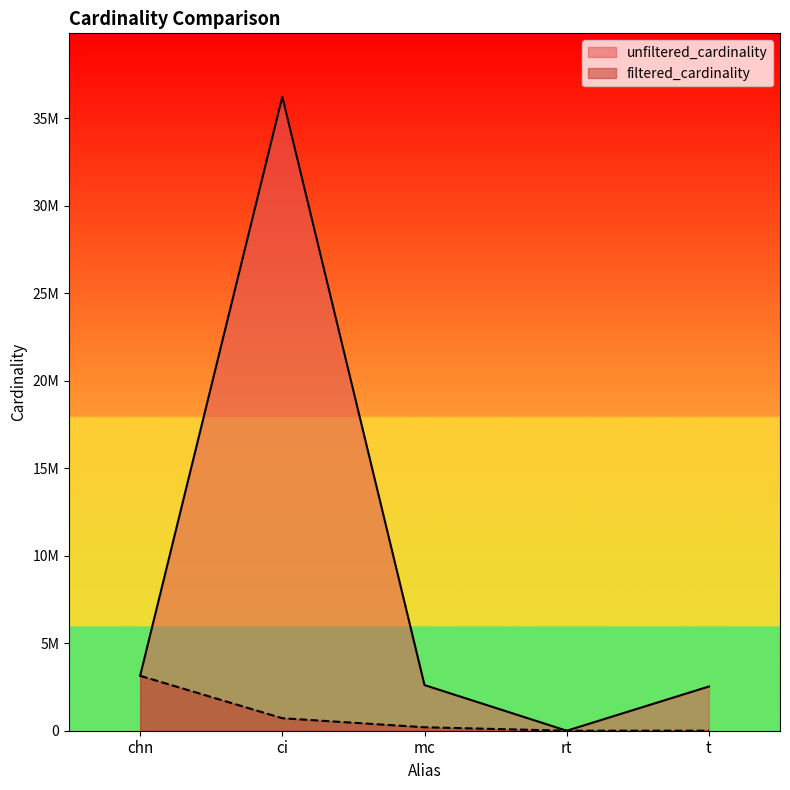

Which series has the largest total across all categories?

unfiltered_cardinality